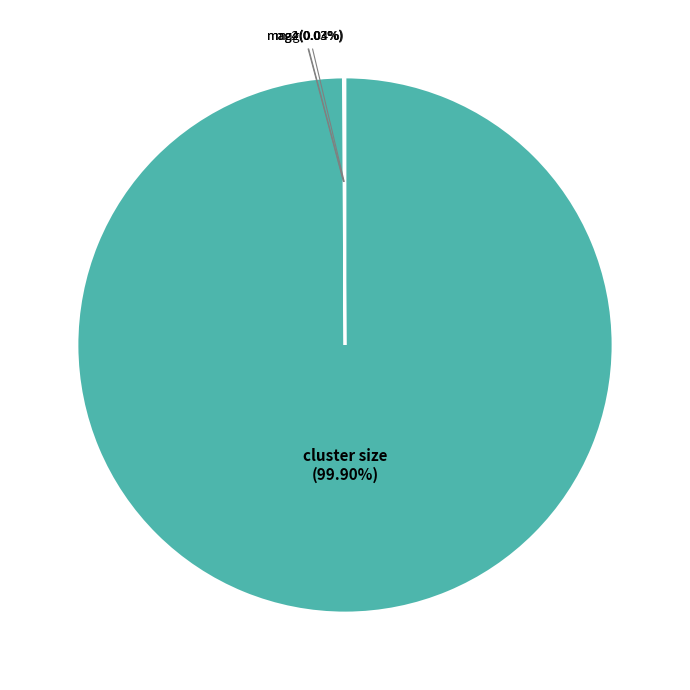

Does any single category account for the majority?

Yes